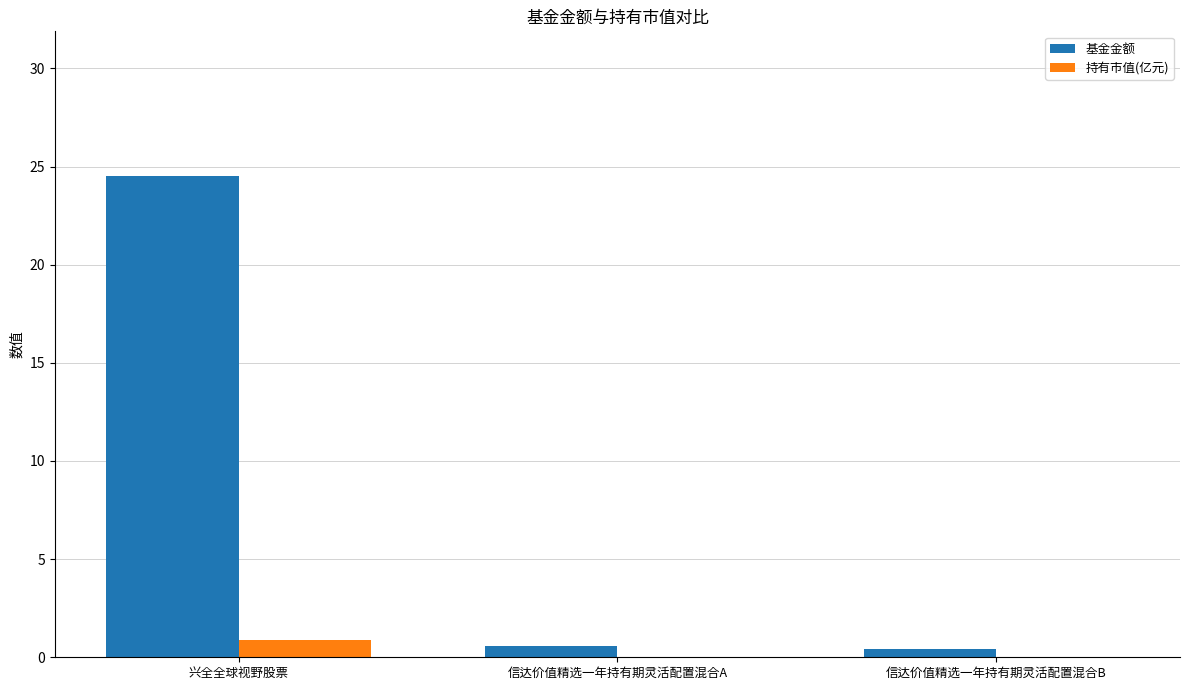

What value does the 基金金额 series have at 兴全全球视野股票?

24.5